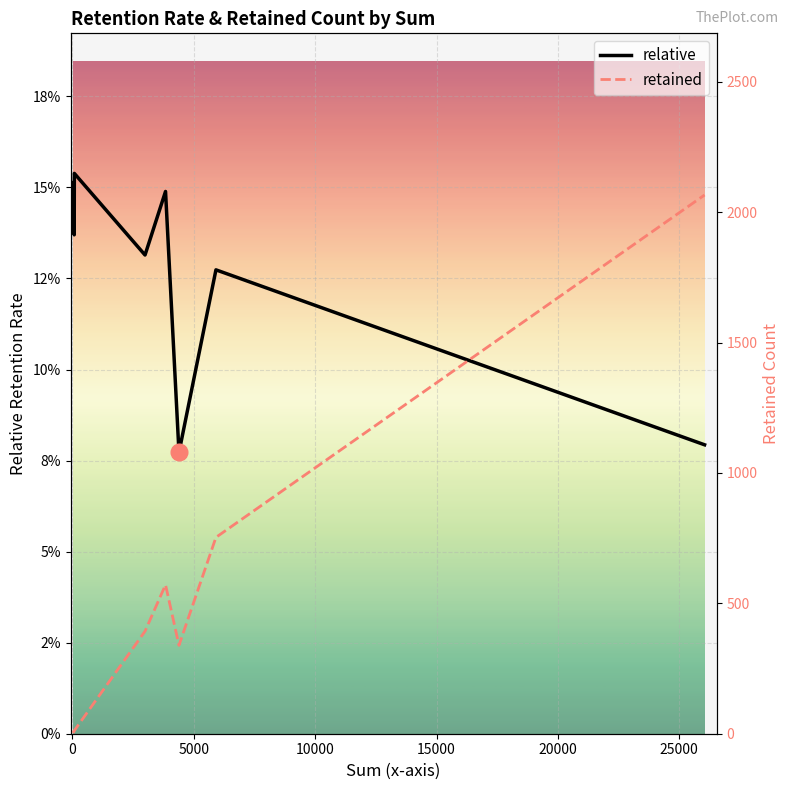

In retained, how many points are higher than both neighbors (excluding endpoints)?

1